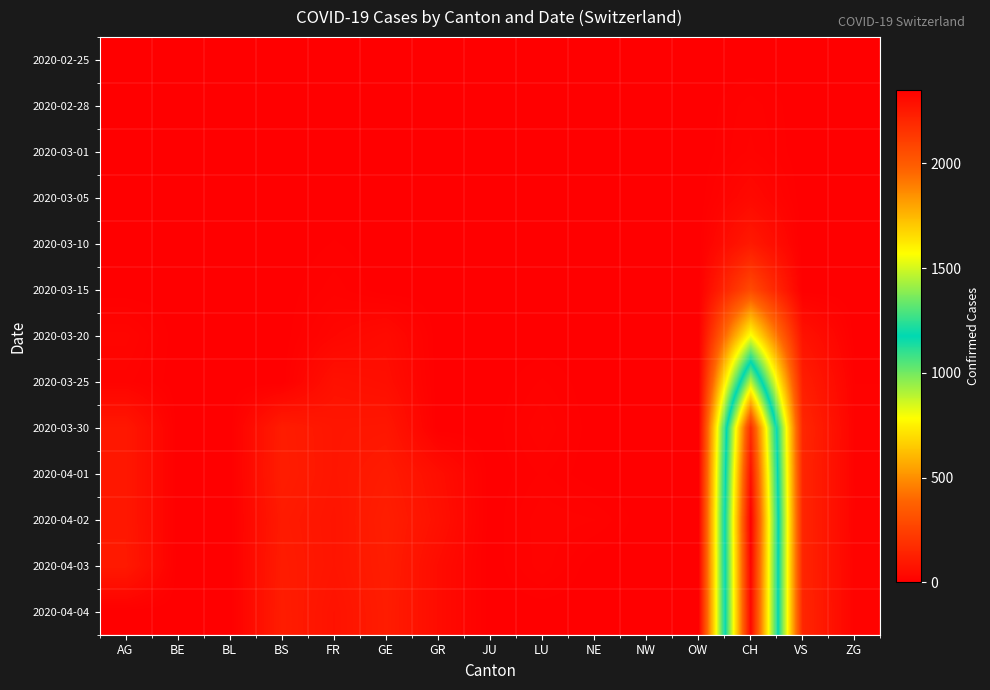

What is the maximum value shown in the chart?

2352